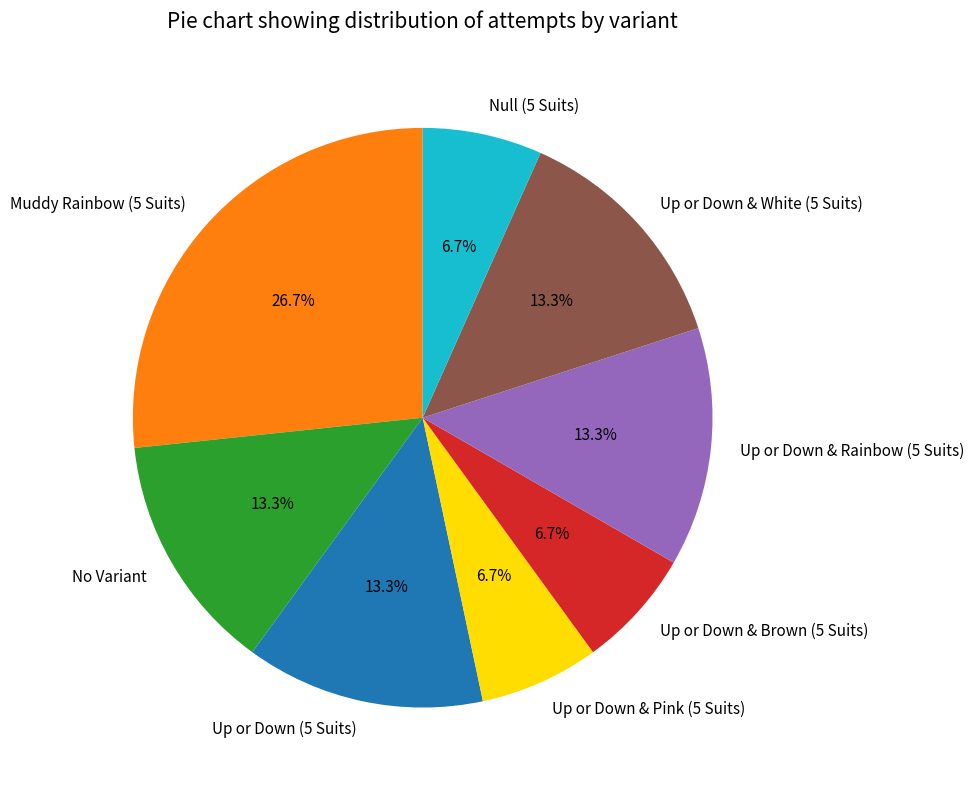

To the nearest percent, what is the difference between the Up or Down & Rainbow (5 Suits) and Muddy Rainbow (5 Suits) slice percentages?

13%